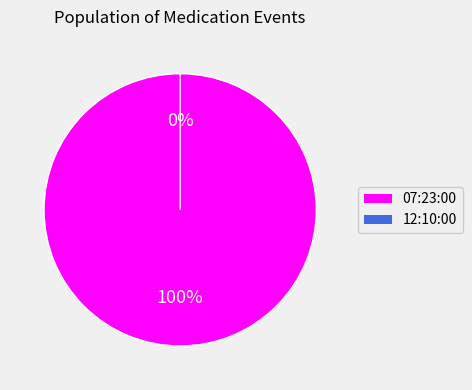

Combined, do 07:23:00 and 12:10:00 account for over 50%?

Yes